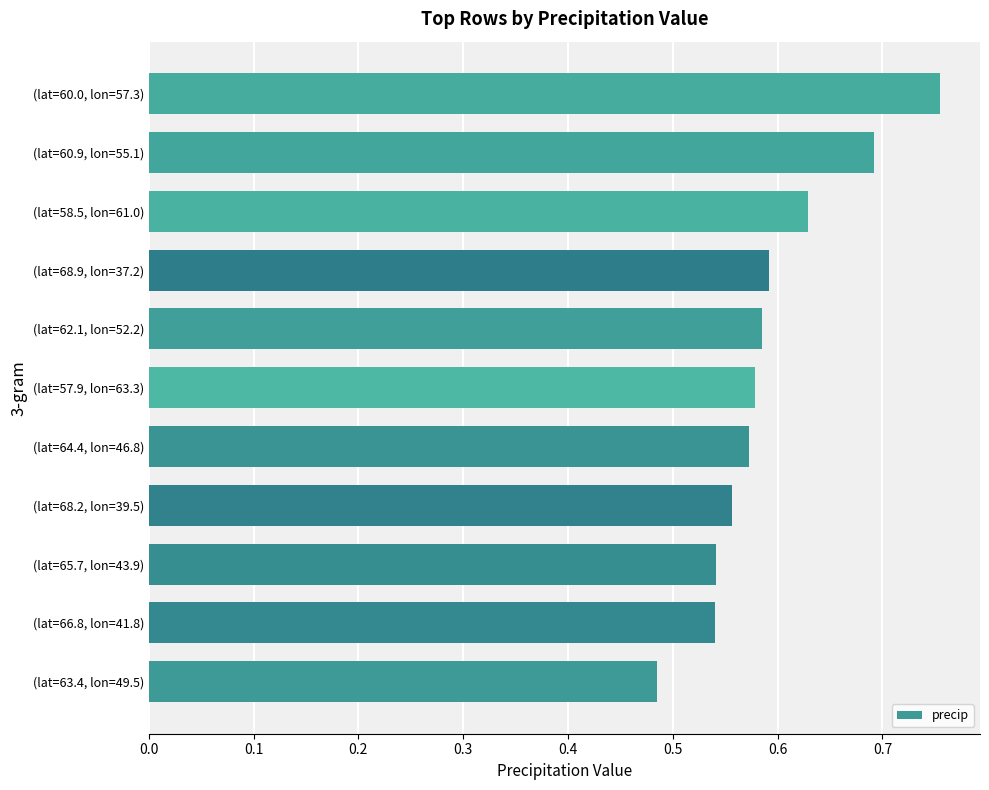

How many values are between 0 and 1?

11